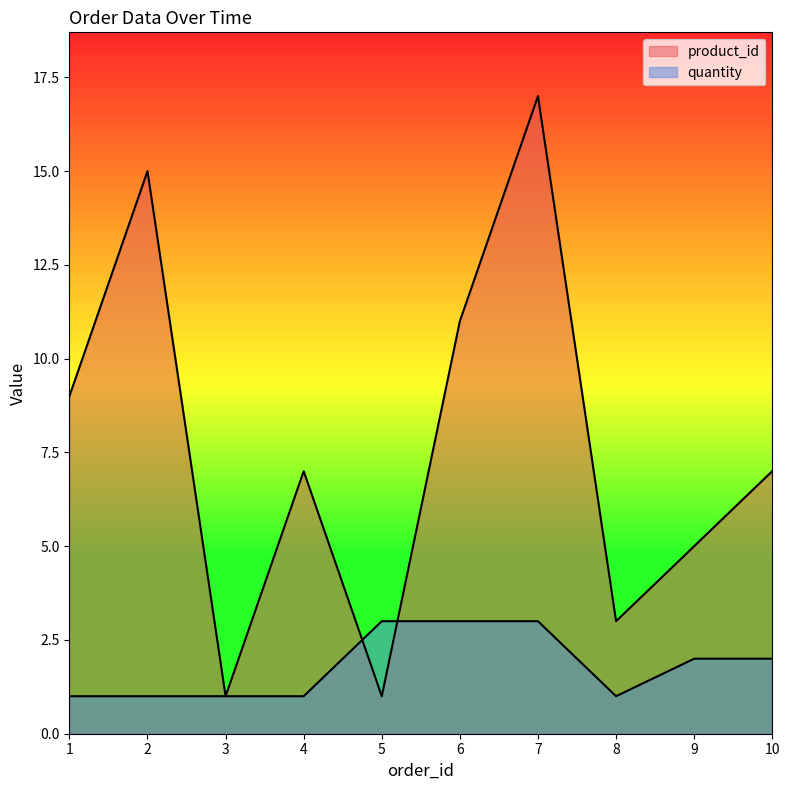

Which series has the largest total across all categories?

product_id